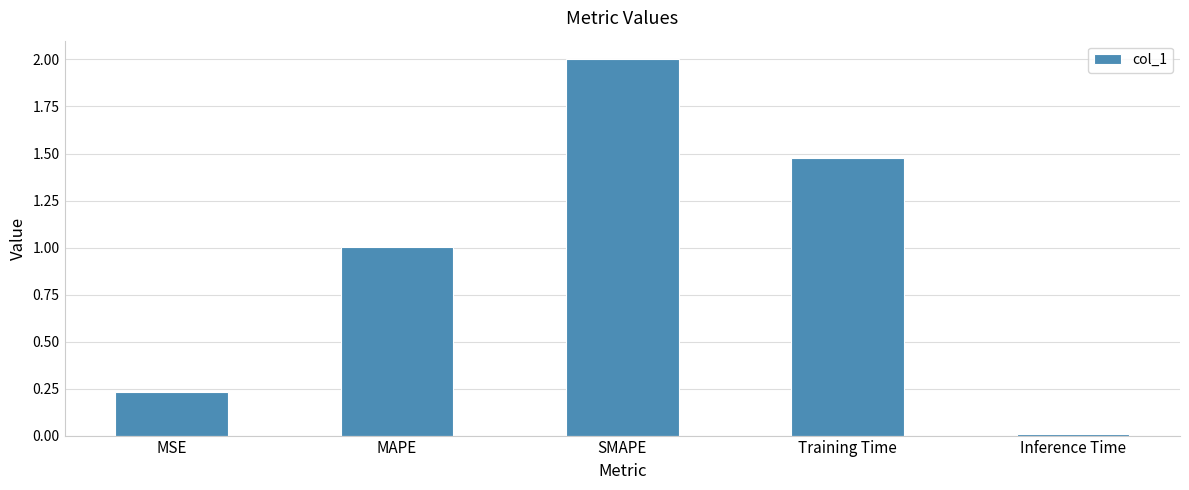

What is the sum of the values at Training Time and SMAPE?

3.5